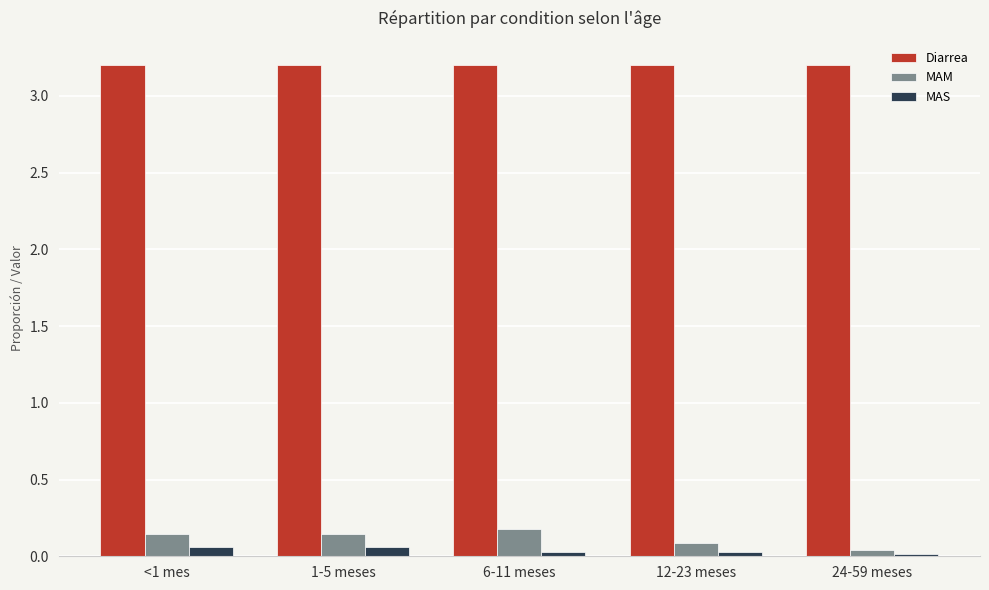

Are the bars grouped side by side (vs. stacked)?

Yes